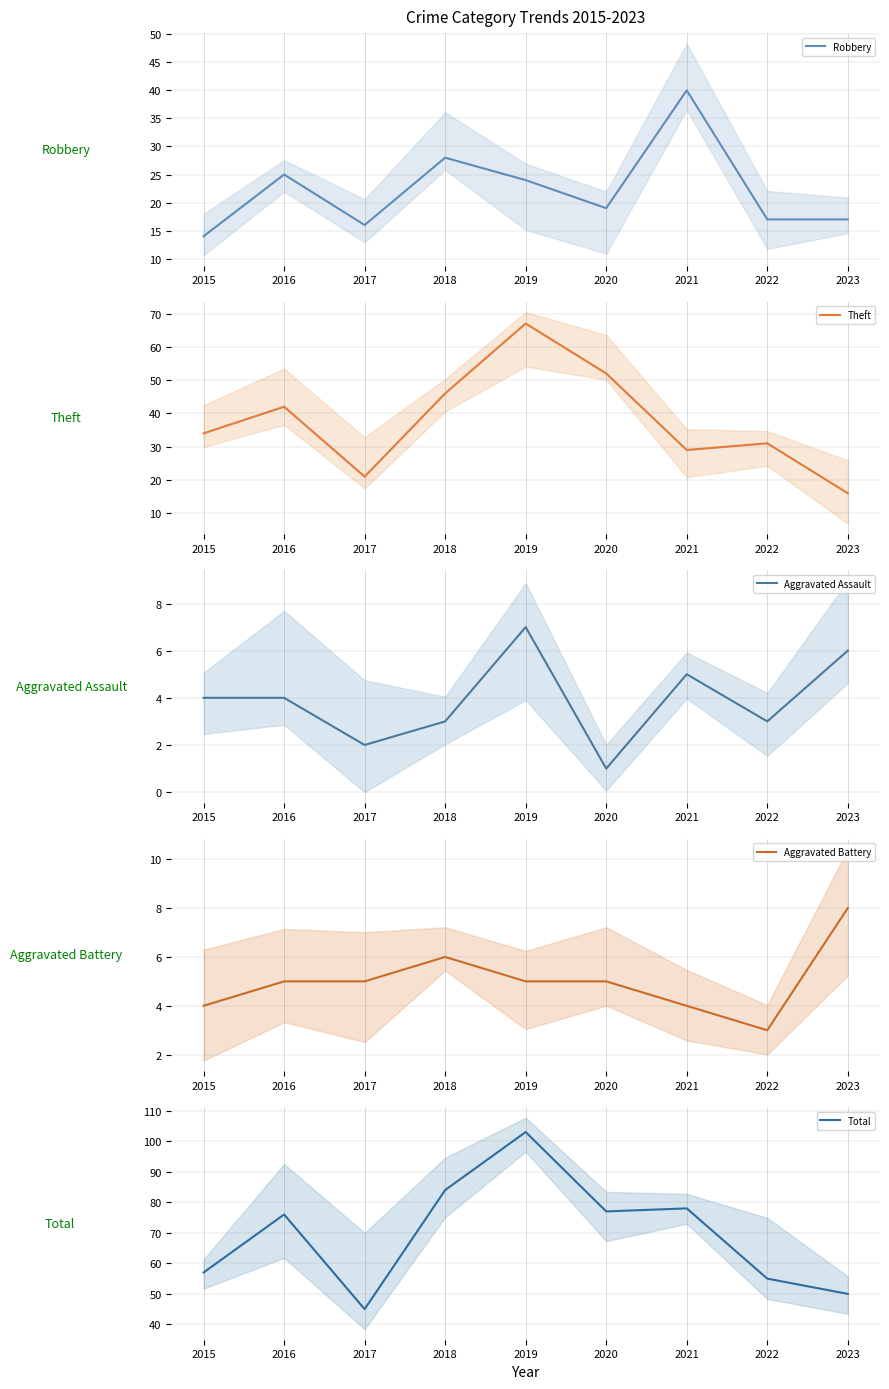

Is it true that Aggravated Battery equals 8 at 2023?

True